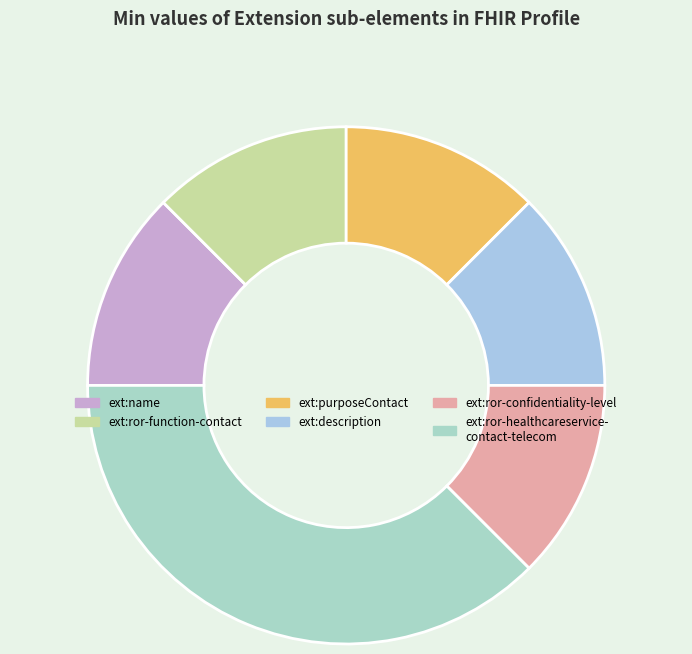

Count the number of slices in the pie.

6